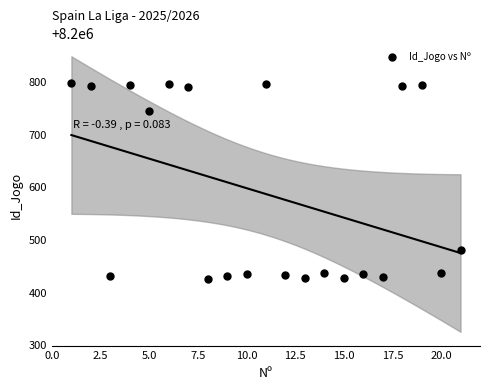

What is the range of Y values (max minus min)?

371